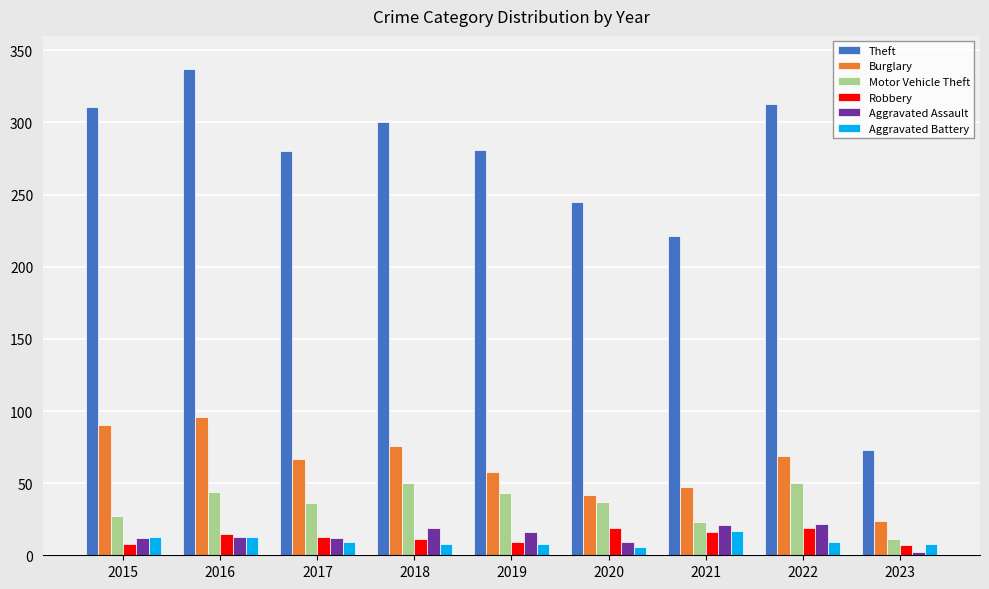

The value of Robbery at 2016 is 15. True or false?

True